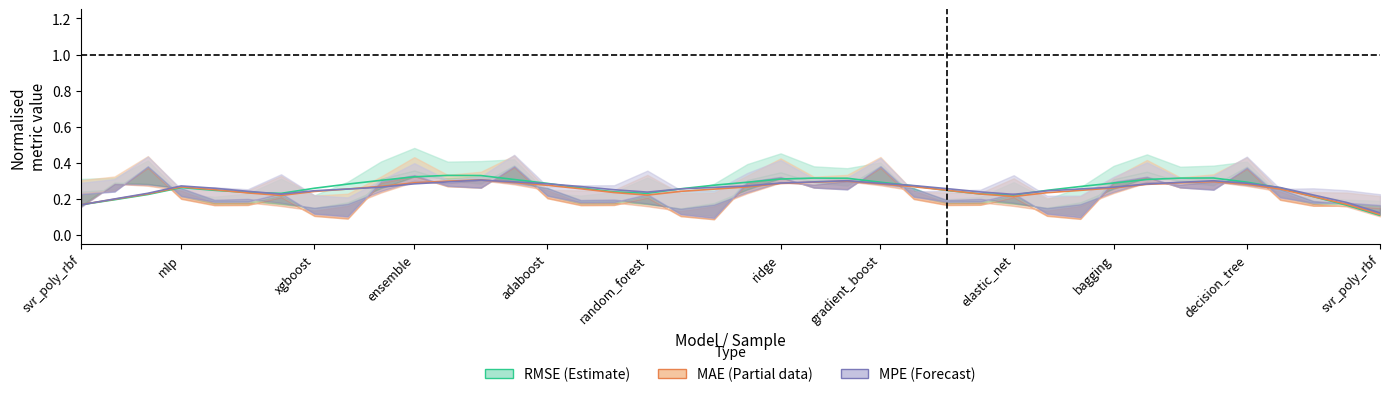

True or false: RMSE midline has a value of 0.4 at 29.

False